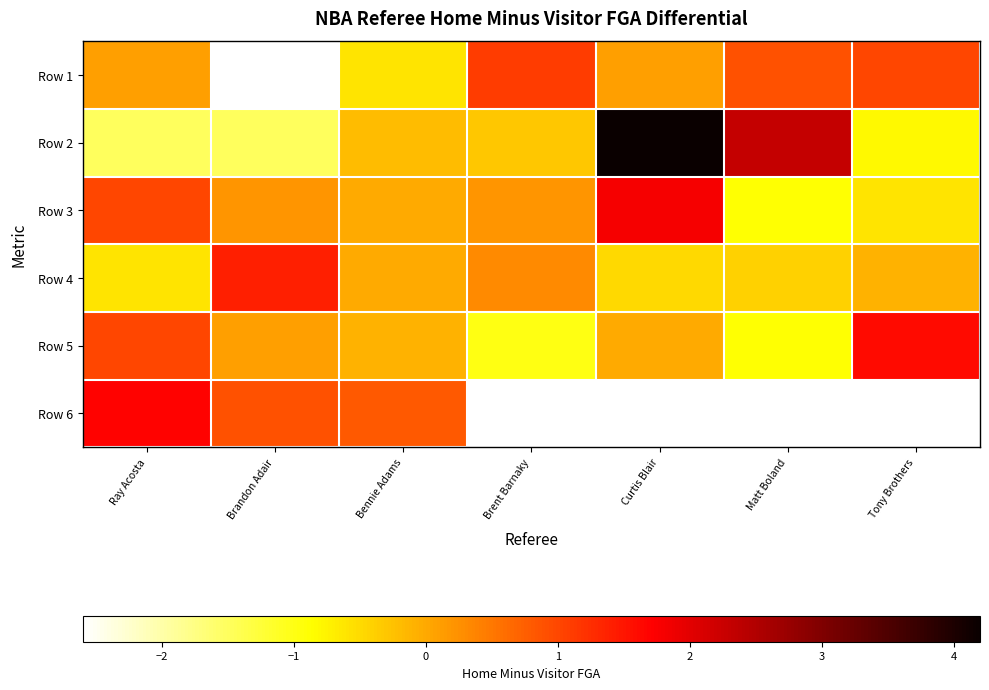

At how many categories does at least one series exceed 0?

7